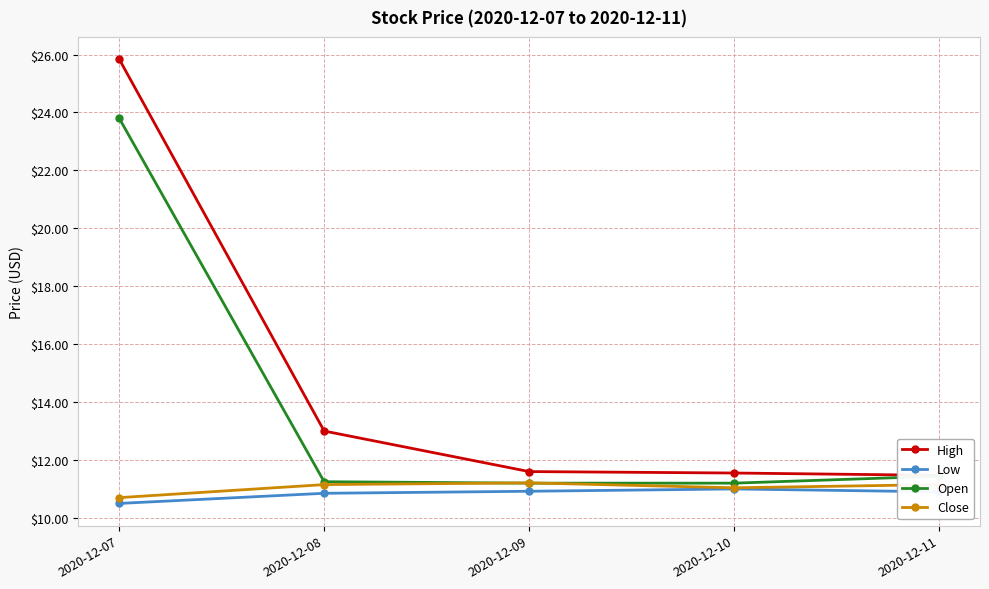

How many lines are shown in the chart?

4